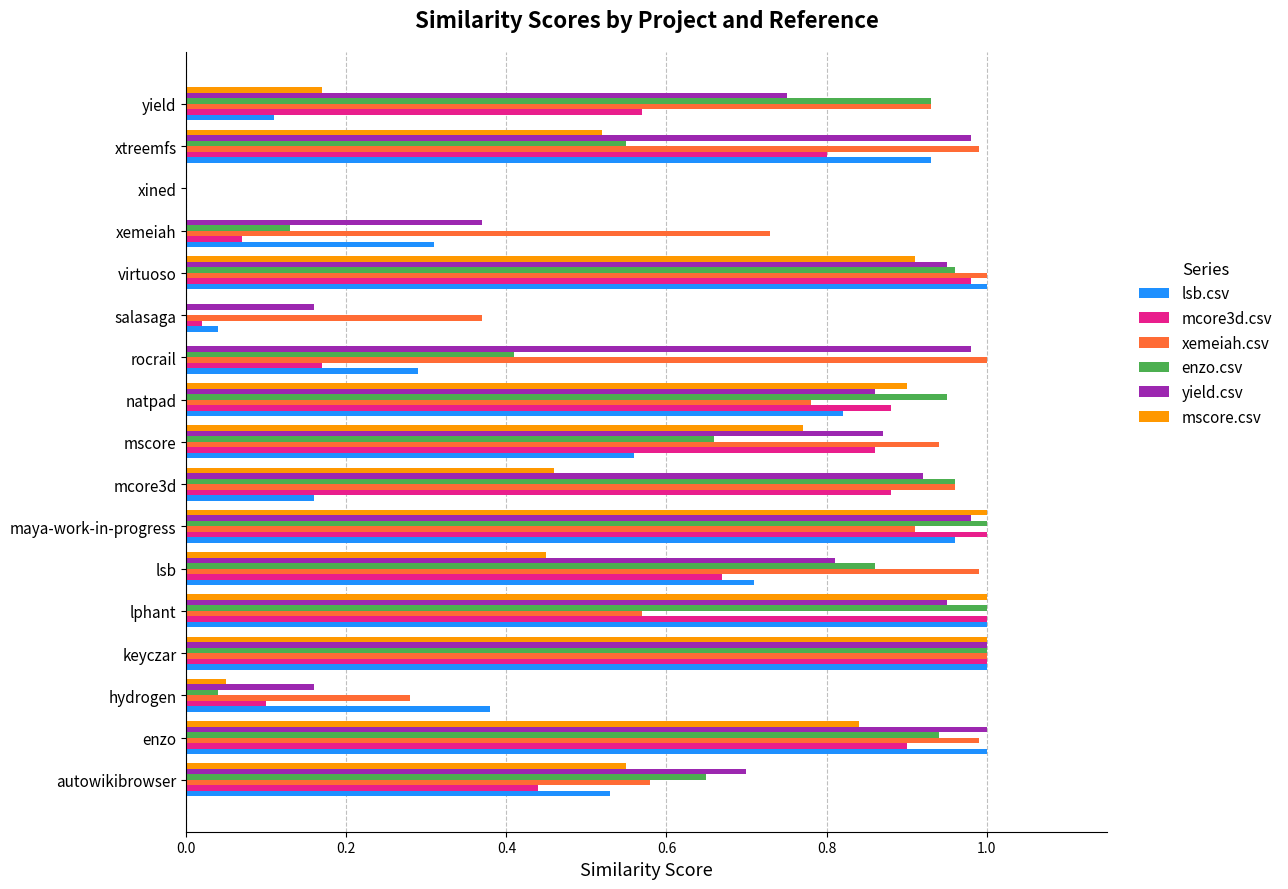

At which category is the sum across all series the highest?

keyczar